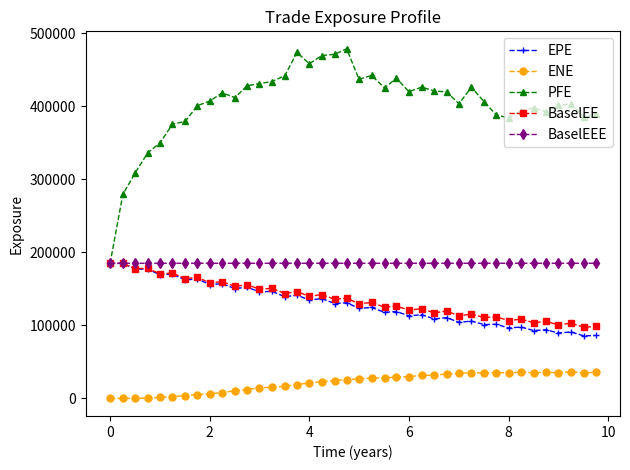

At how many categories does at least one series exceed 180961?

40